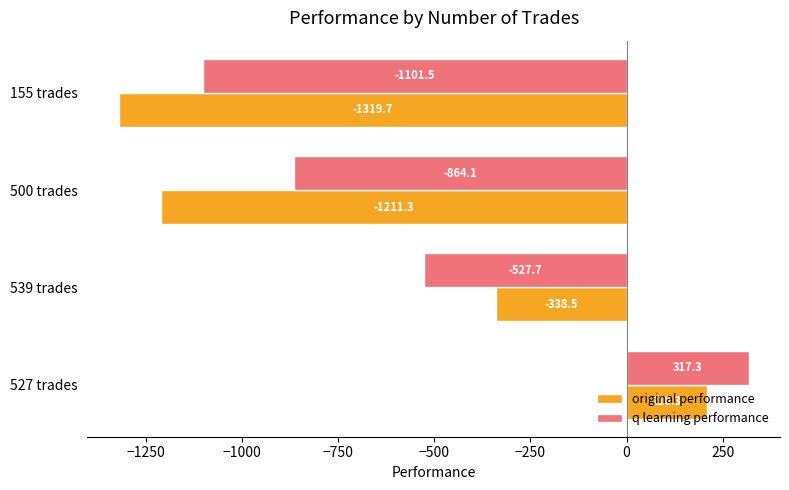

At which label is original performance closest to -554?

539 trades